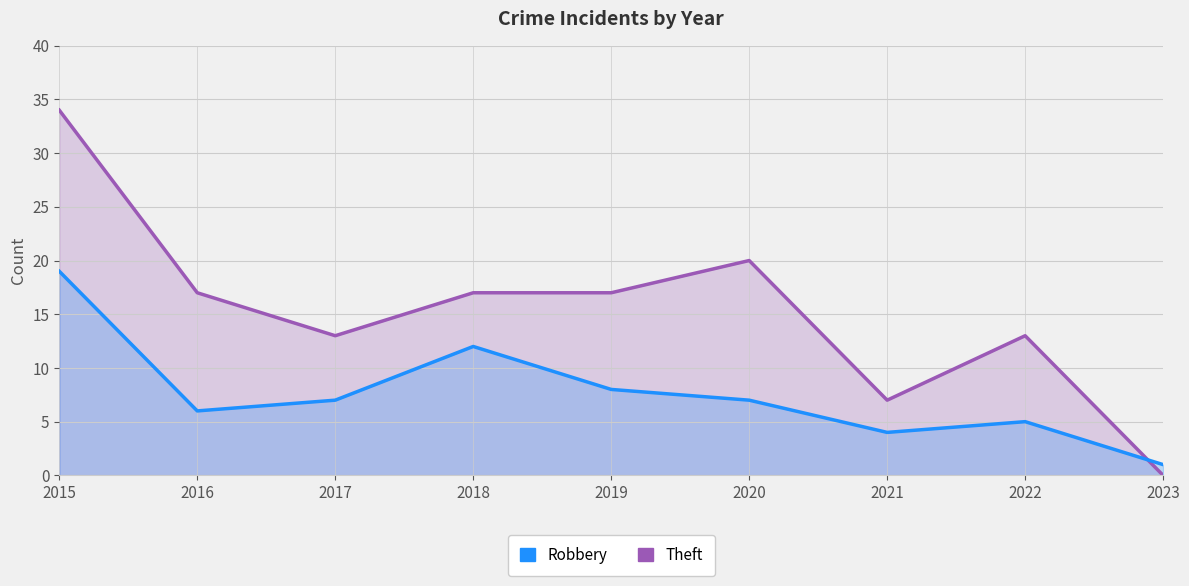

How many categories are shown in the chart?

9